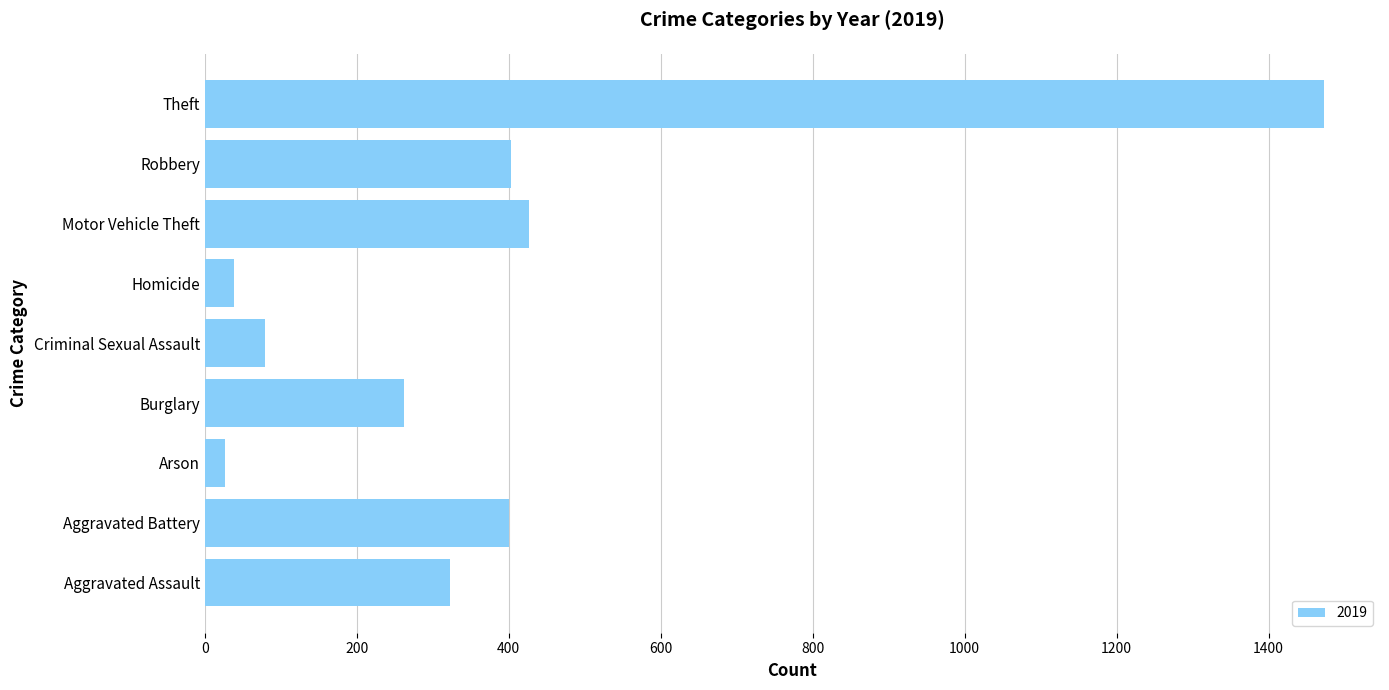

What is the approximate value at Aggravated Assault?

323